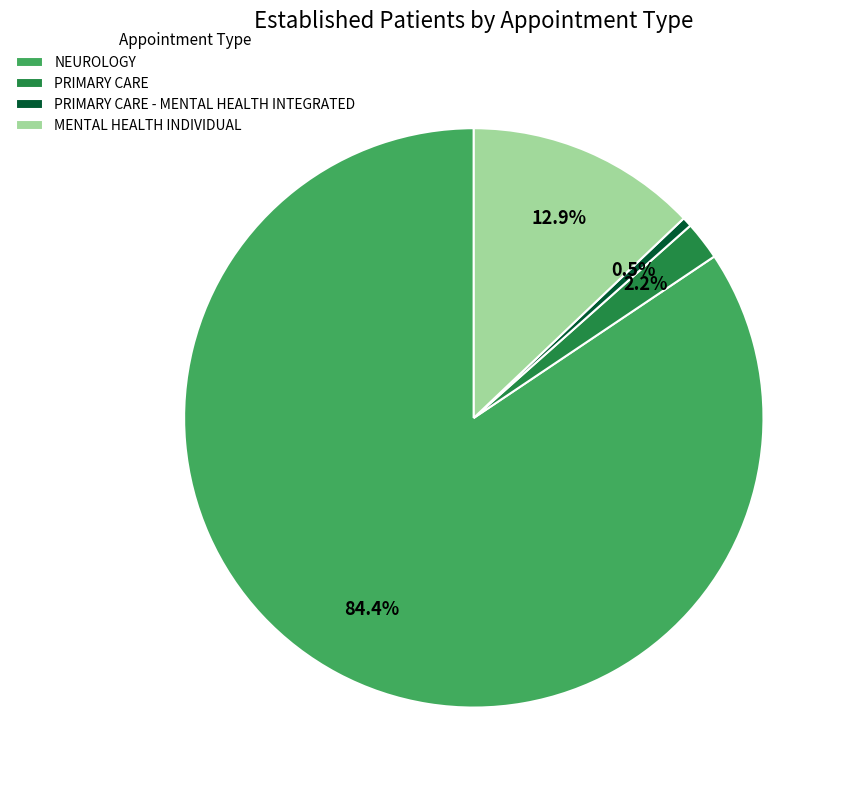

Which slice is the smallest?

PRIMARY CARE - MENTAL HEALTH INTEGRATED